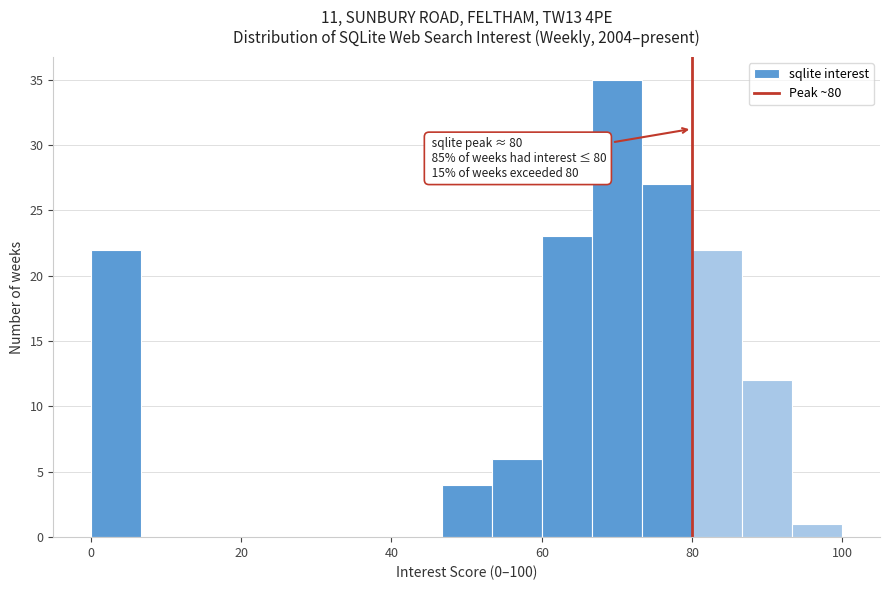

Read against the x-axis, roughly where is the centre of the tallest bar?

70